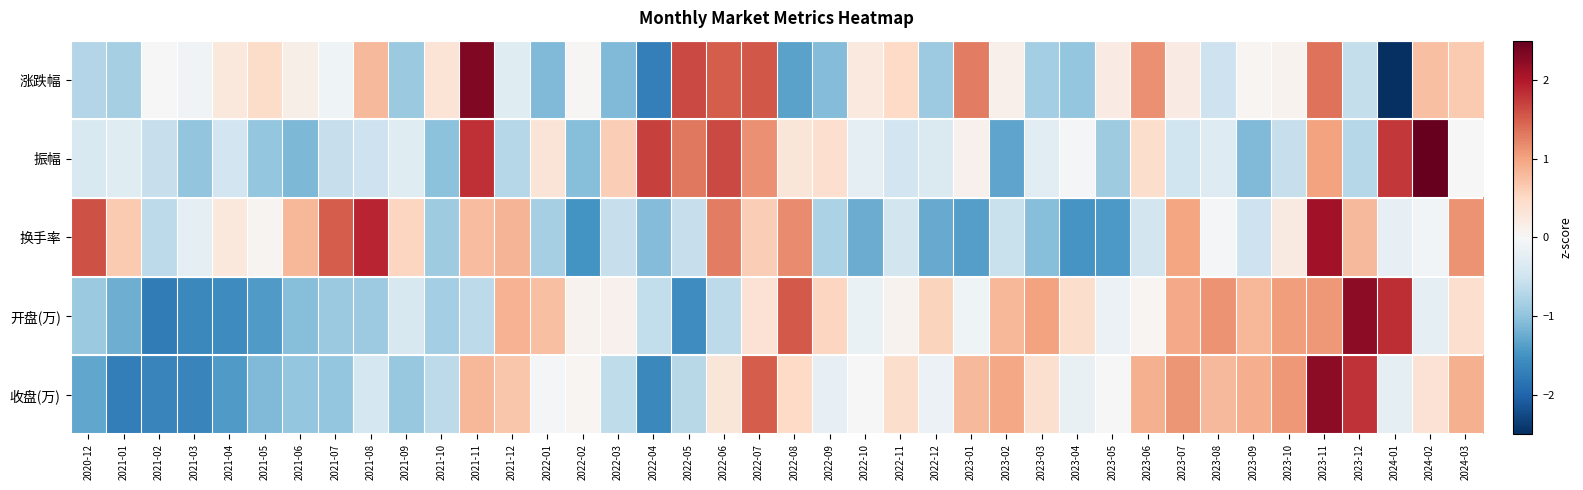

Rank the series by their maximum value, from lowest to highest.

换手率, 收盘(万), 开盘(万), 涨跌幅, 振幅